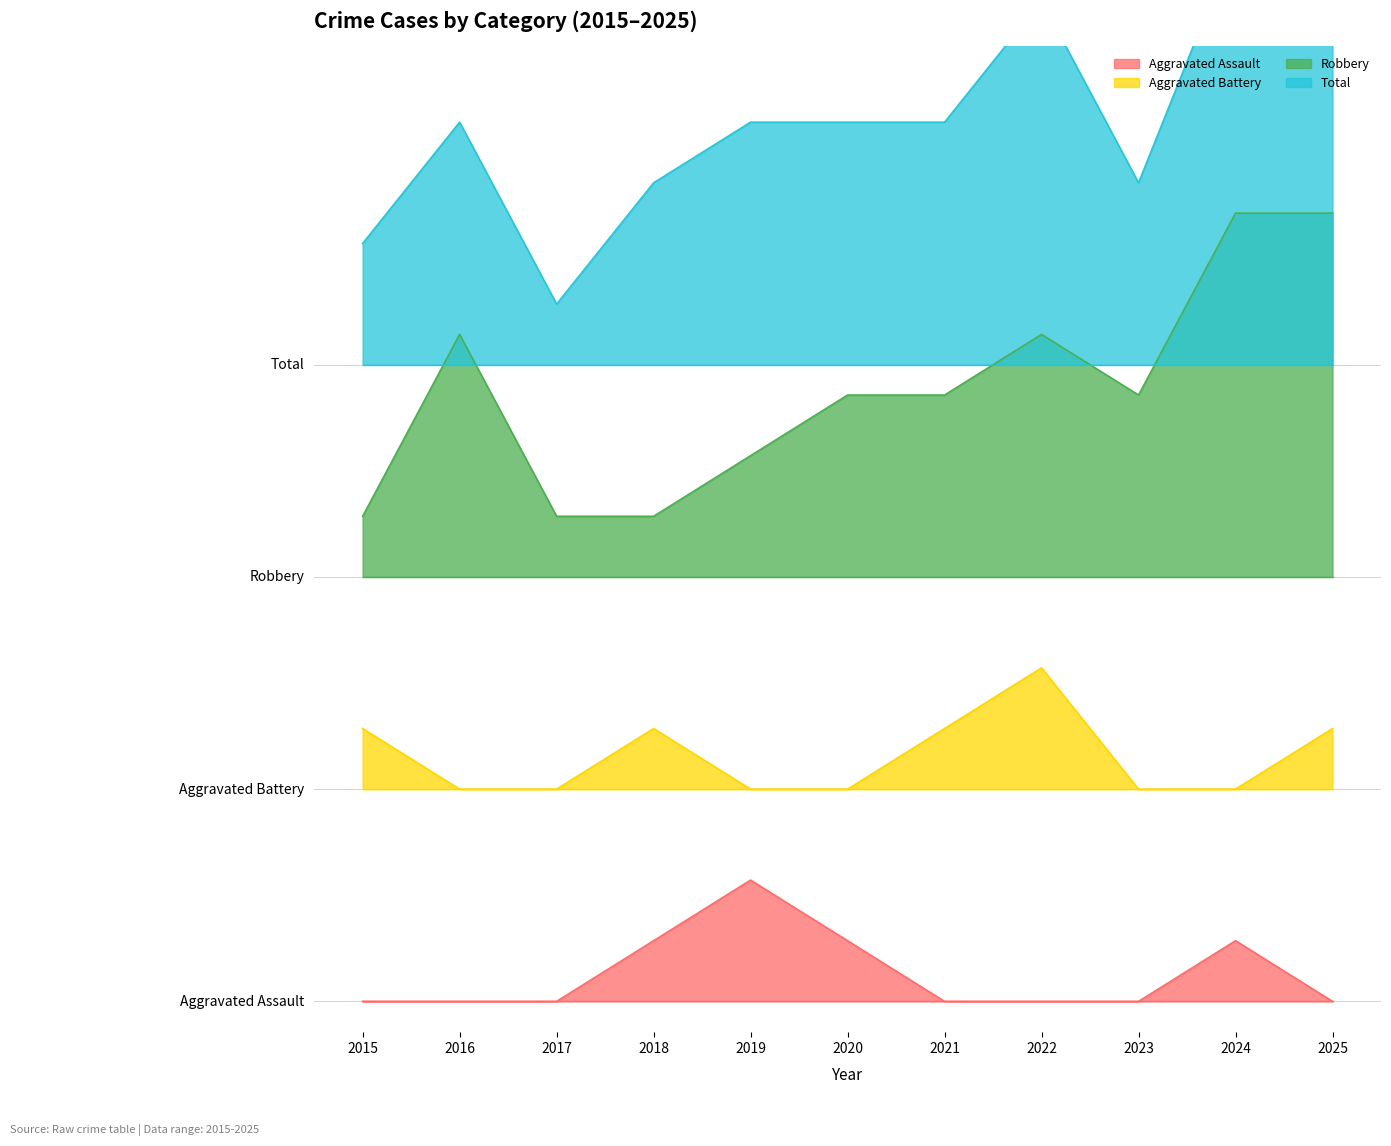

Is the value of Aggravated Battery at 2019 greater than the value of Robbery at 2016?

No